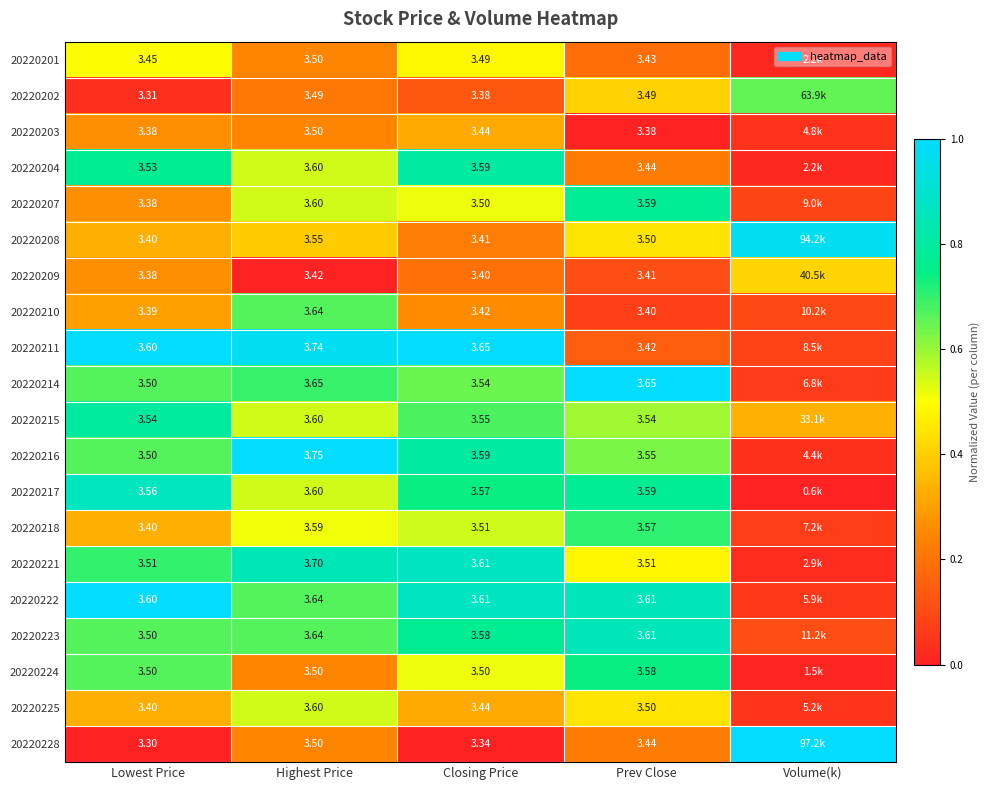

Is the value of 20220225 at Highest Price greater than the value of 20220222 at Closing Price?

No